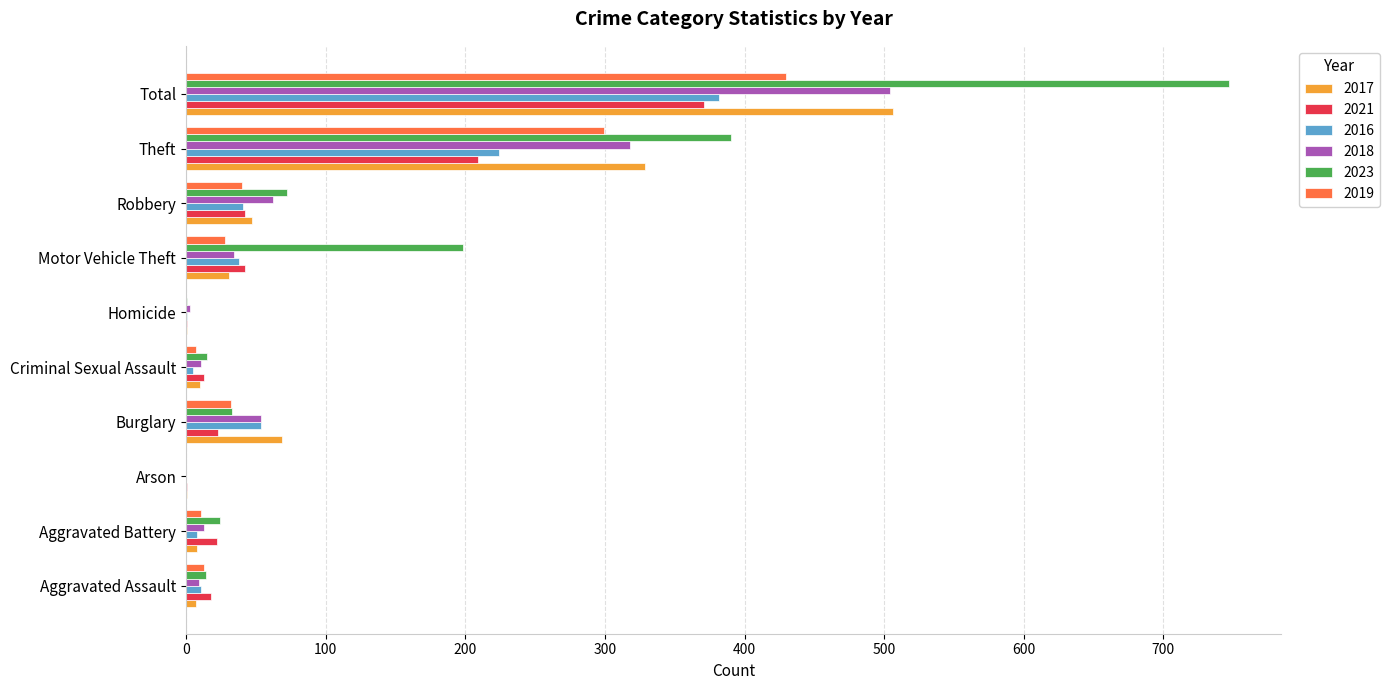

What is the maximum value for 2021?

371